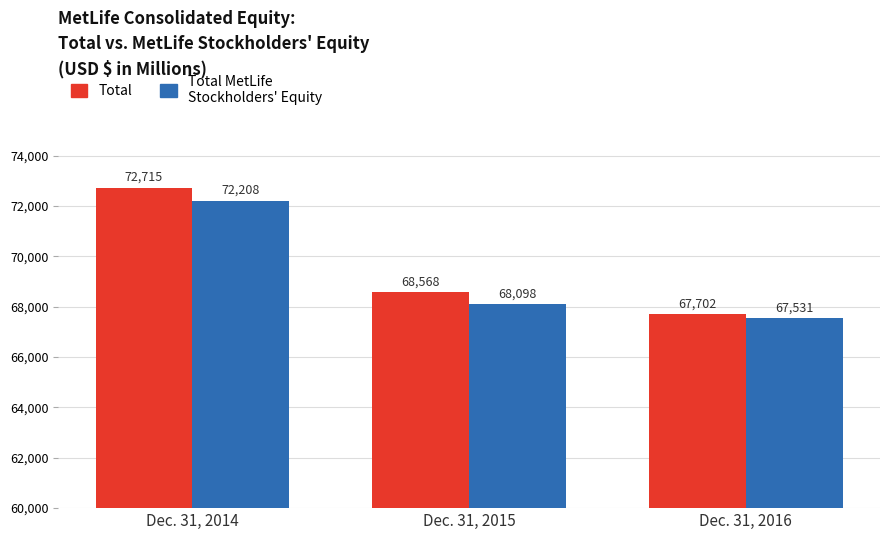

How many bars are there in each group?

2